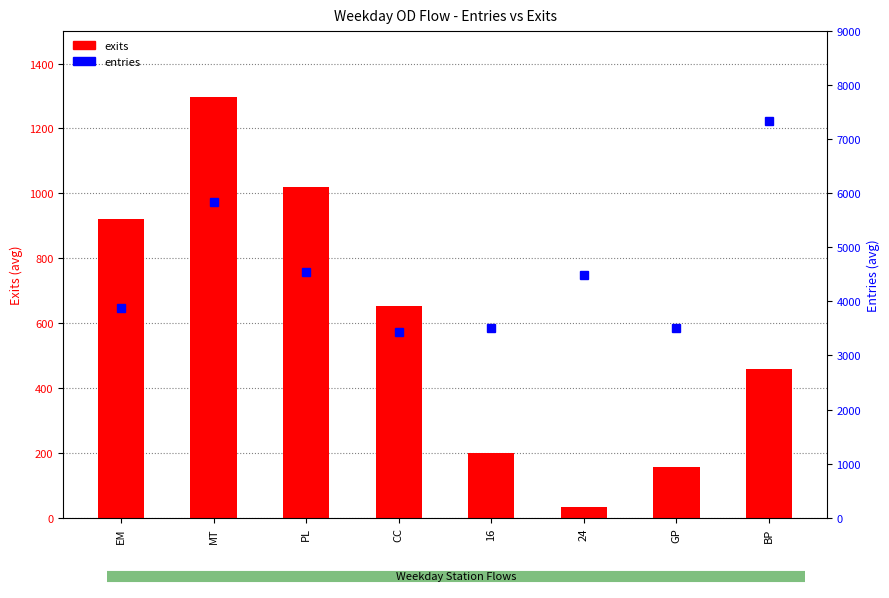

Rank the categories by entries value from lowest to highest.

CC, GP, 16, EM, 24, PL, MT, BP